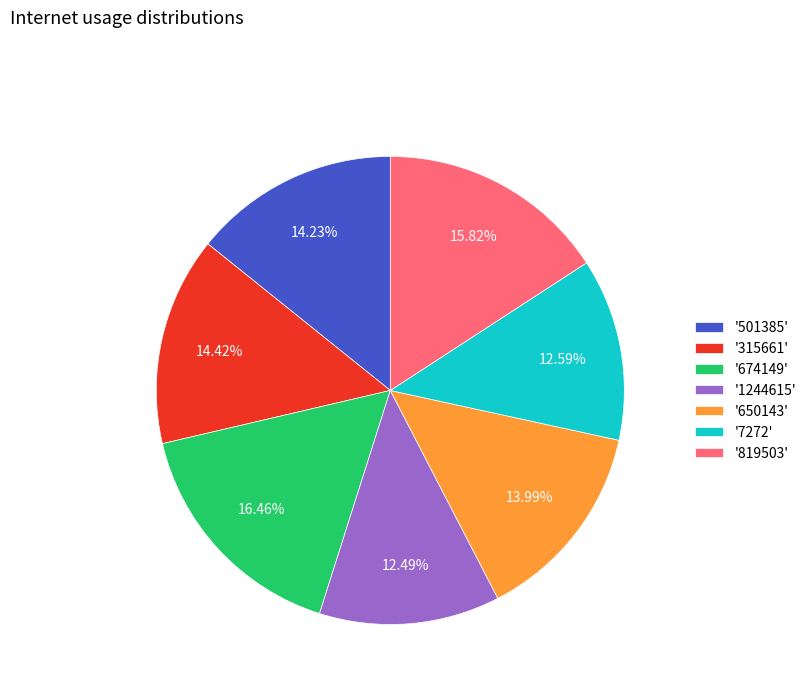

Do '7272' and '650143' together represent more than half of the pie?

No